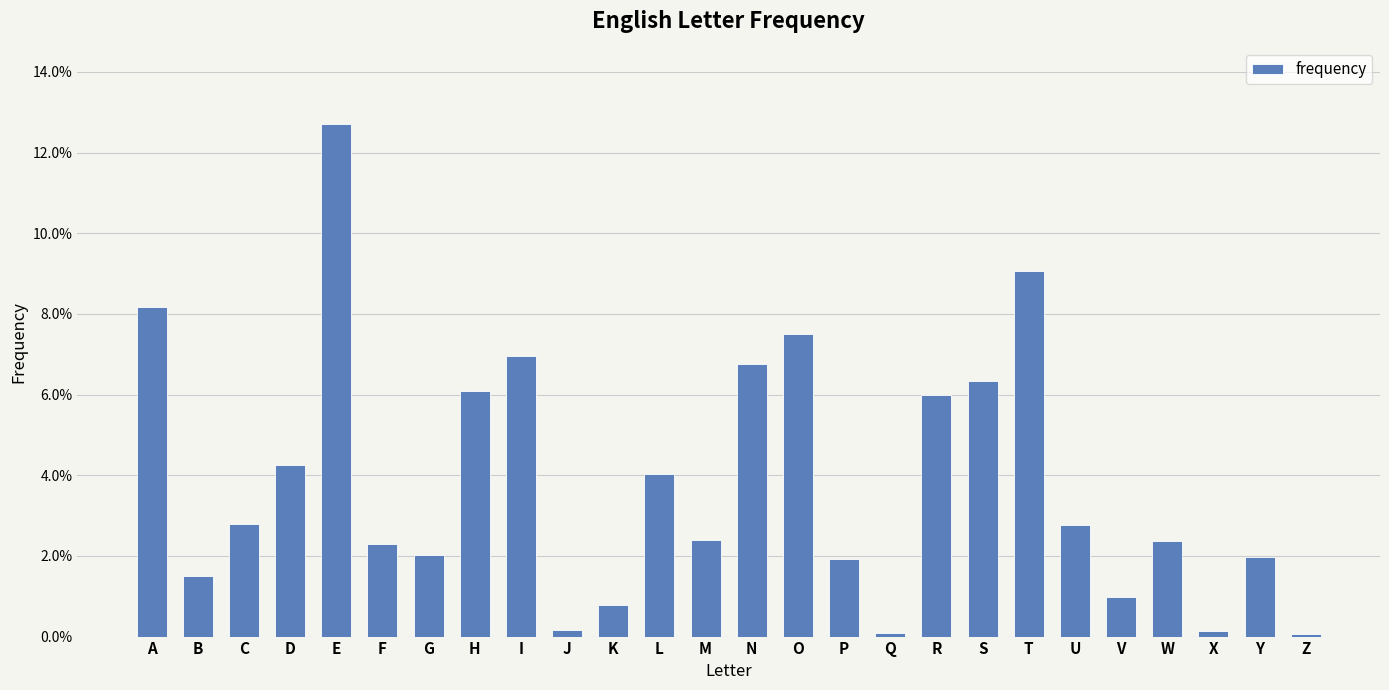

The chart shows a value of 0.0 at K. True or false?

False